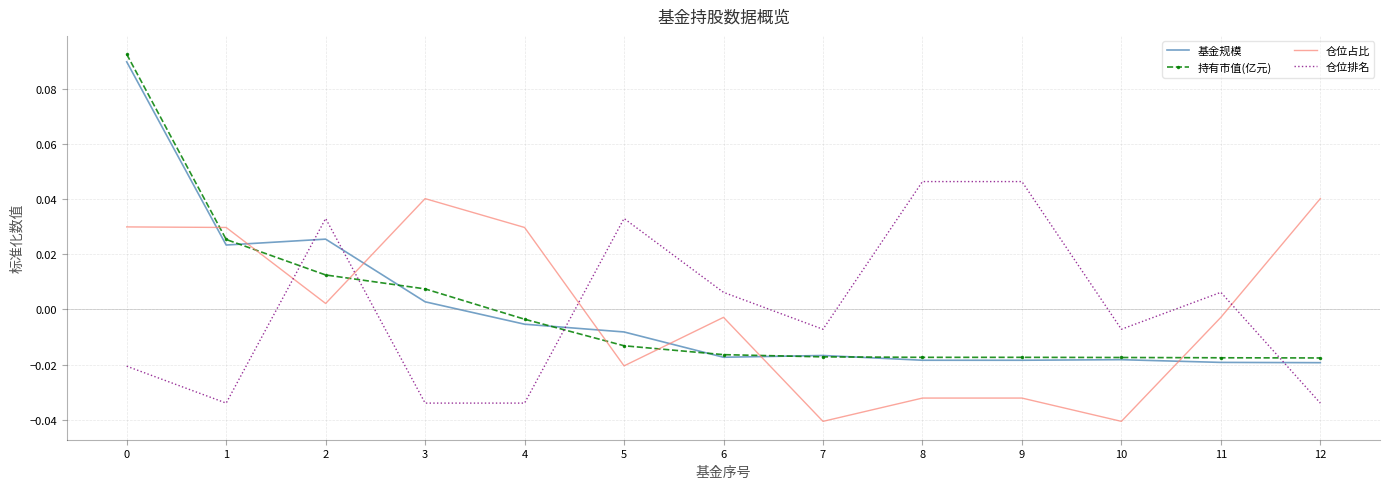

At which category does 基金规模 reach its first local peak?

2